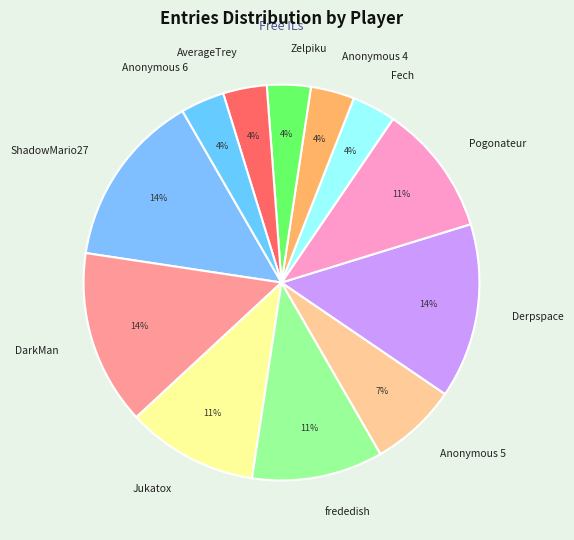

To the nearest percent, what percentage of the pie is Derpspace?

14%